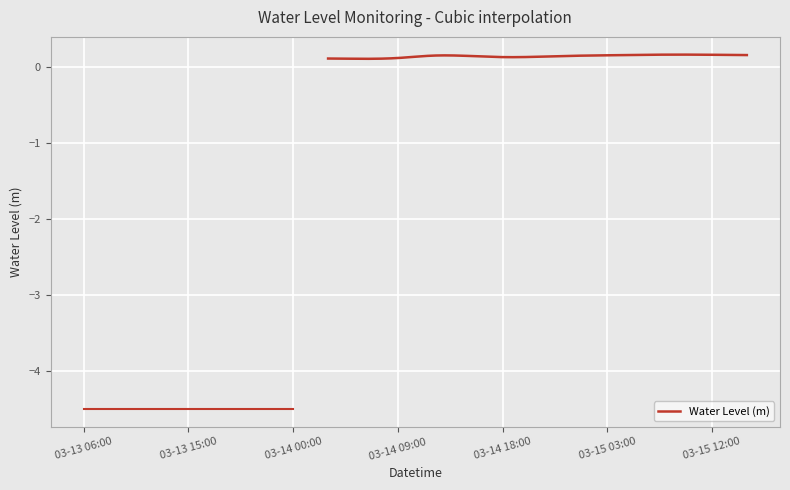

How many values are below zero?

7